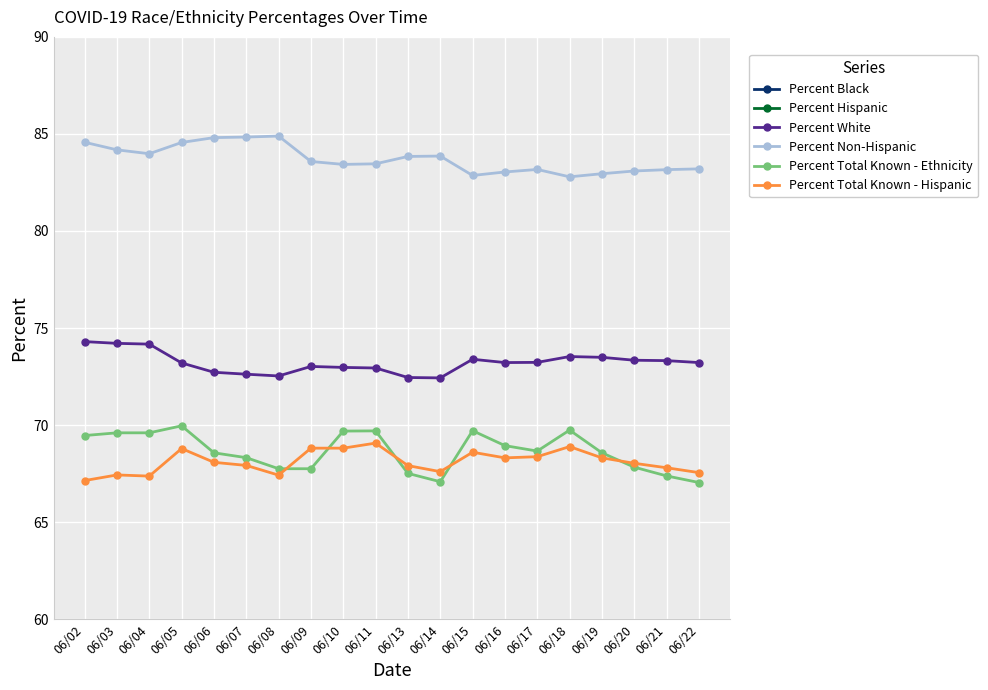

True or false: Percent Total Known - Hispanic and Percent Total Known - Ethnicity cross at least once.

True